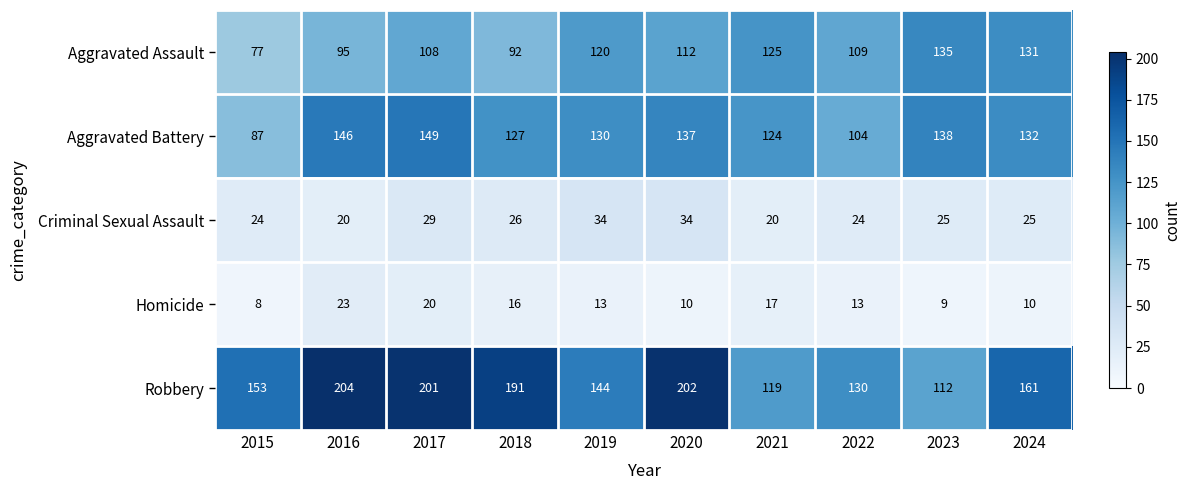

What is the difference between the highest and lowest values at 2018?

175